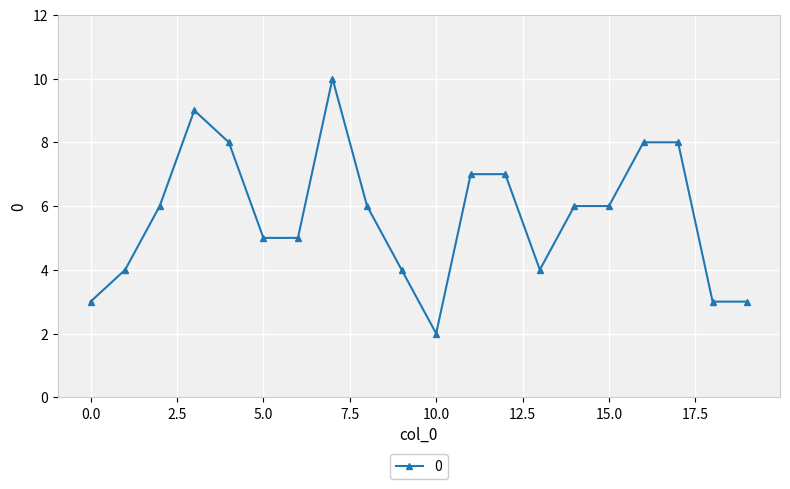

What is the average value?

6